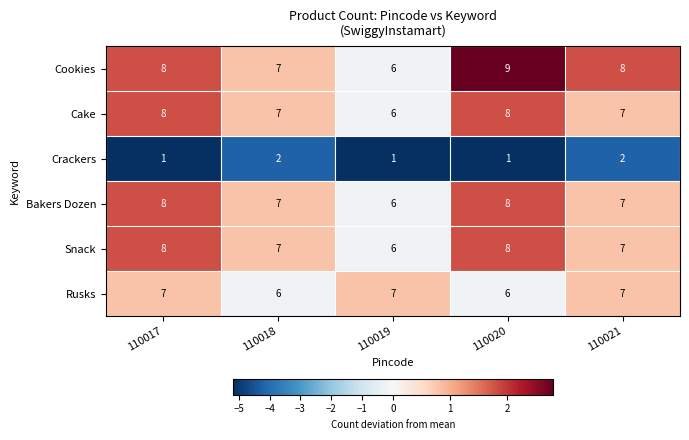

Which series has the largest range (max minus min)?

Cookies